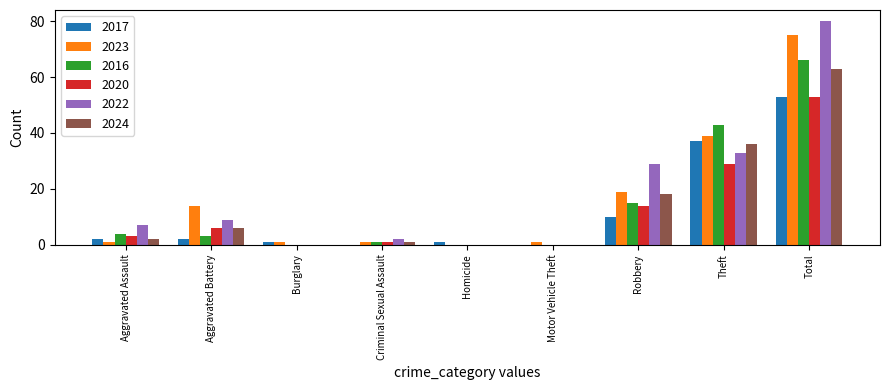

Is it true that 2016 equals 8 at Robbery?

False